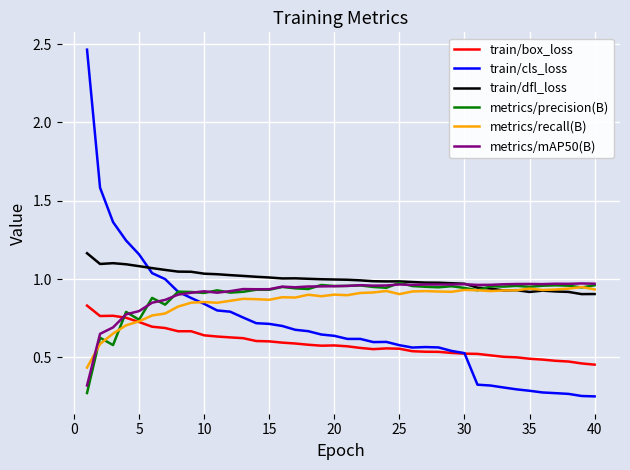

True or false: train/dfl_loss and train/cls_loss intersect in this chart.

True